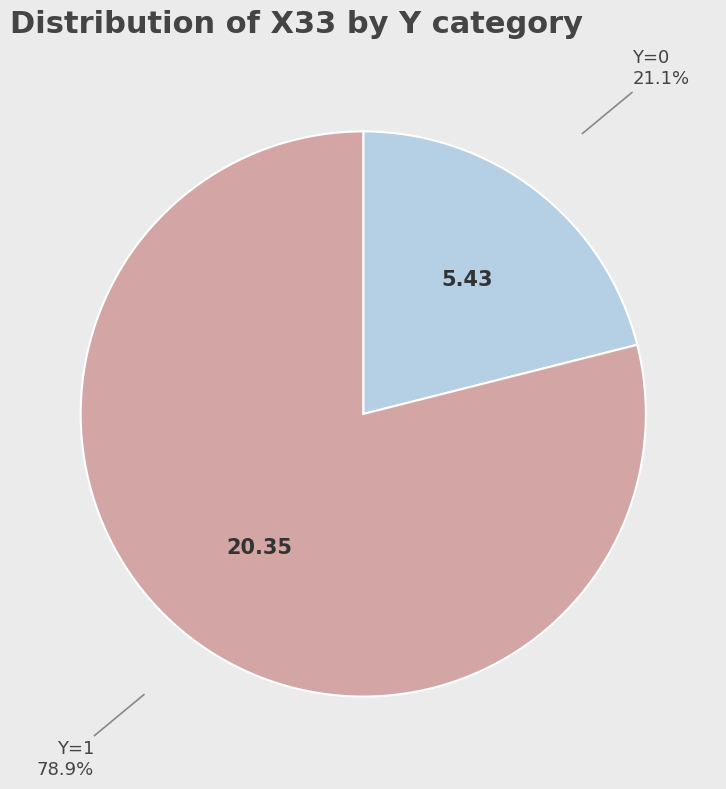

Is there any slice that represents more than half of the pie?

Yes